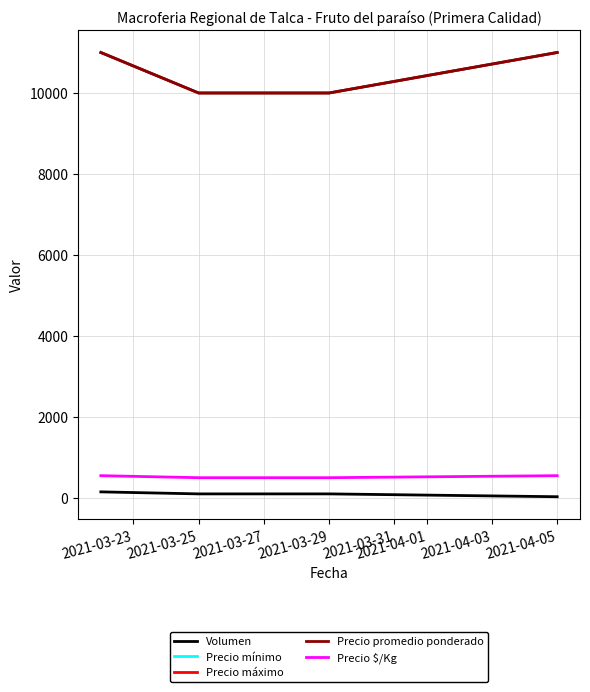

Which series has the largest total across all categories?

Precio mínimo